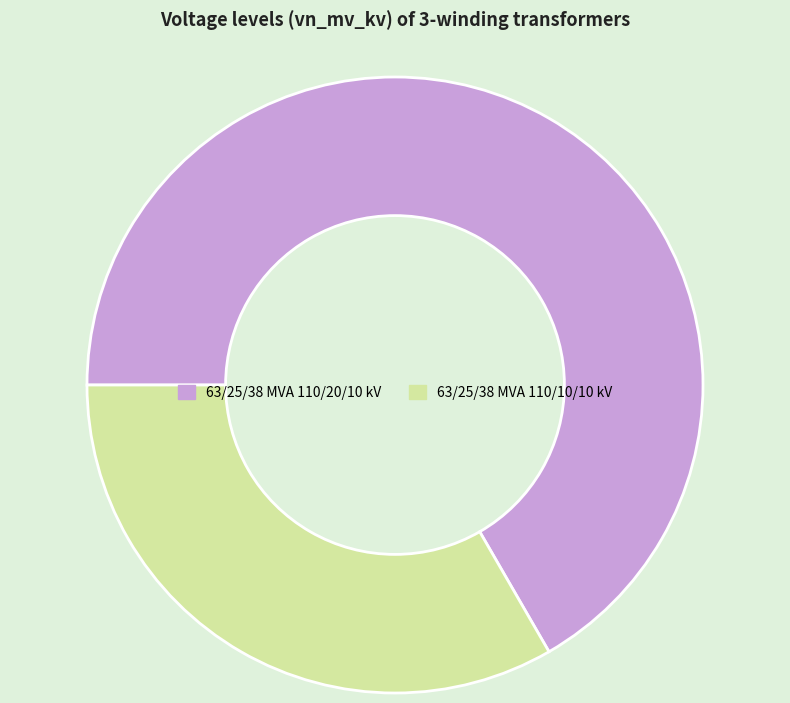

What is the smallest slice in the pie chart?

63/25/38 MVA 110/10/10 kV